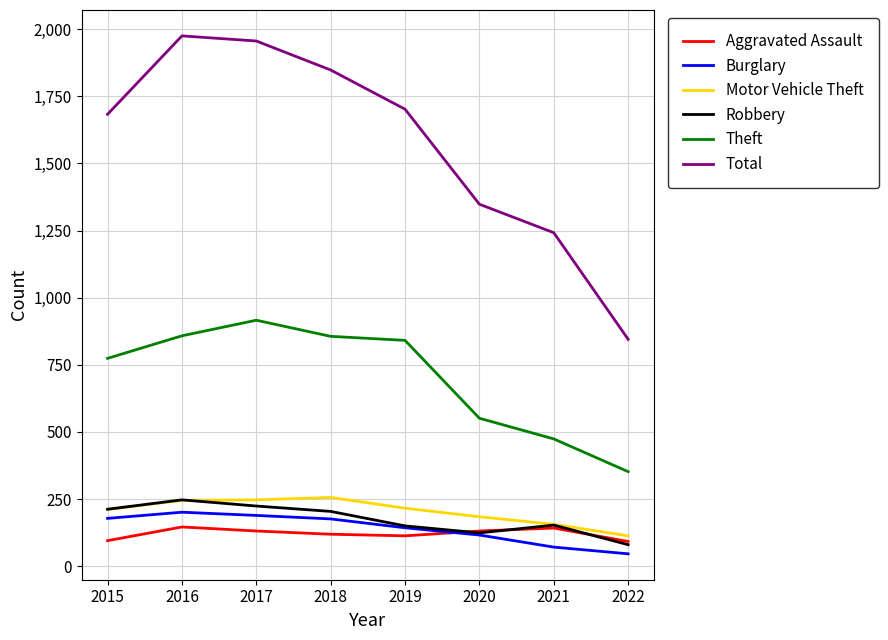

Between 2017 and 2019, which series saw the biggest shift?

Total